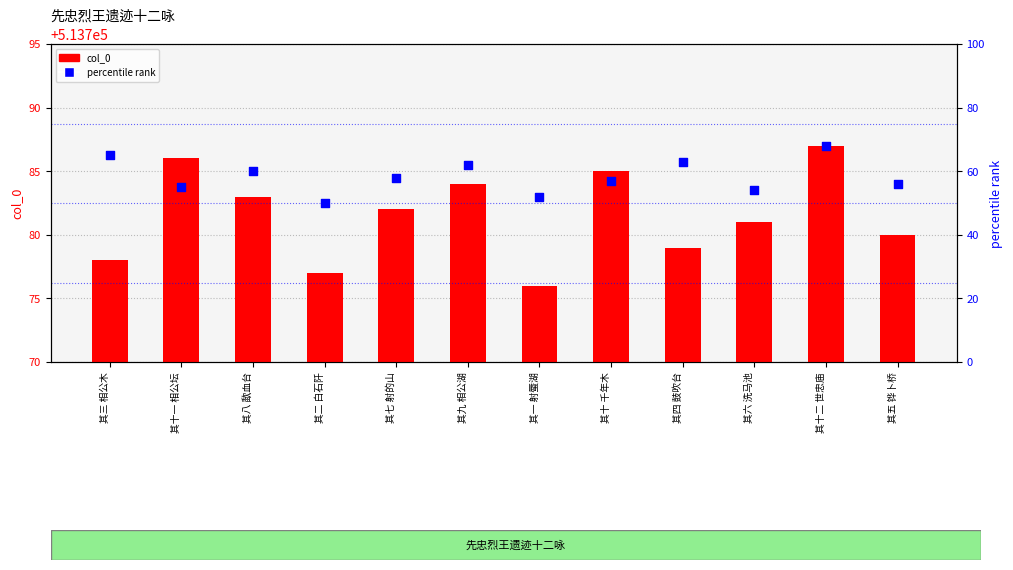

Which series contains the lowest Y value?

percentile rank